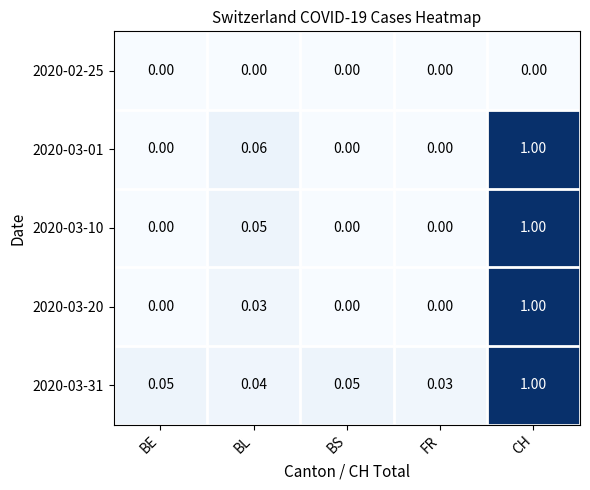

At which category is the sum across all series the highest?

CH